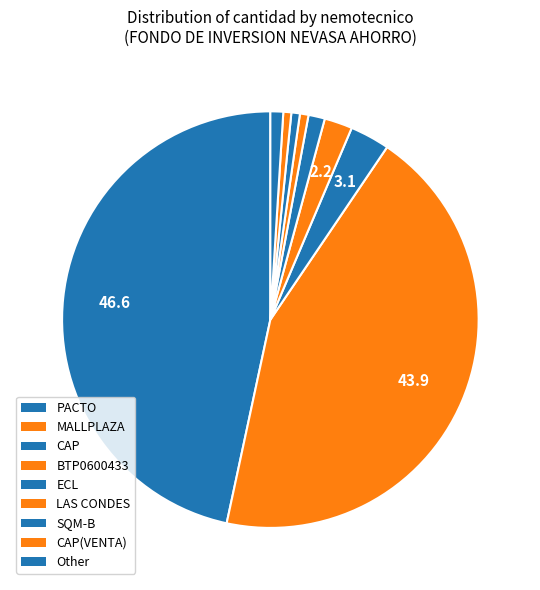

Does any single category account for the majority?

No